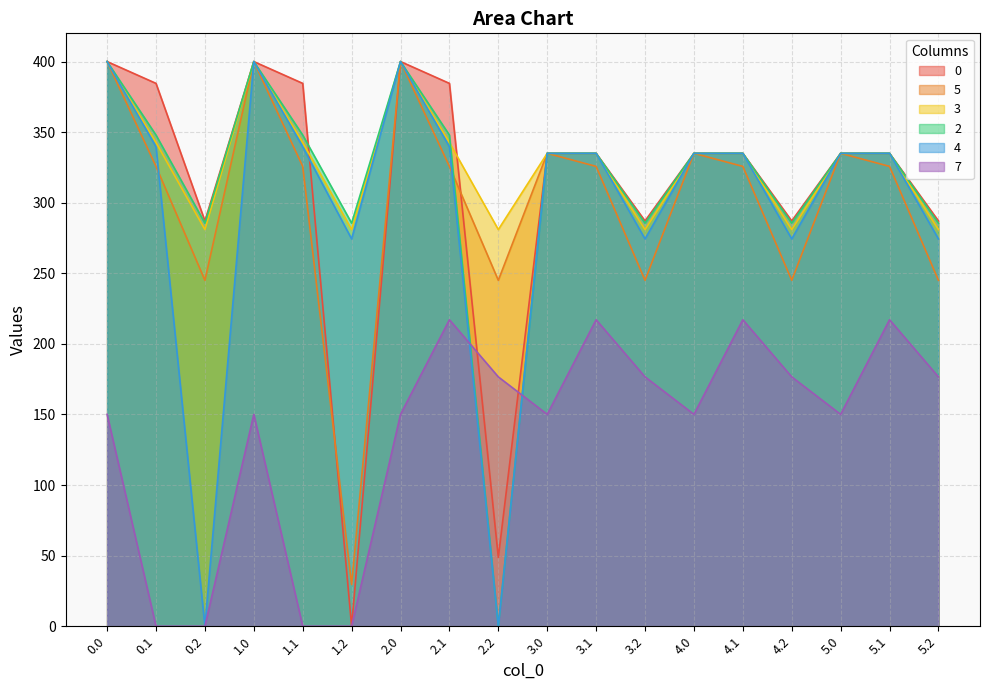

At how many categories does at least one series exceed 65?

18